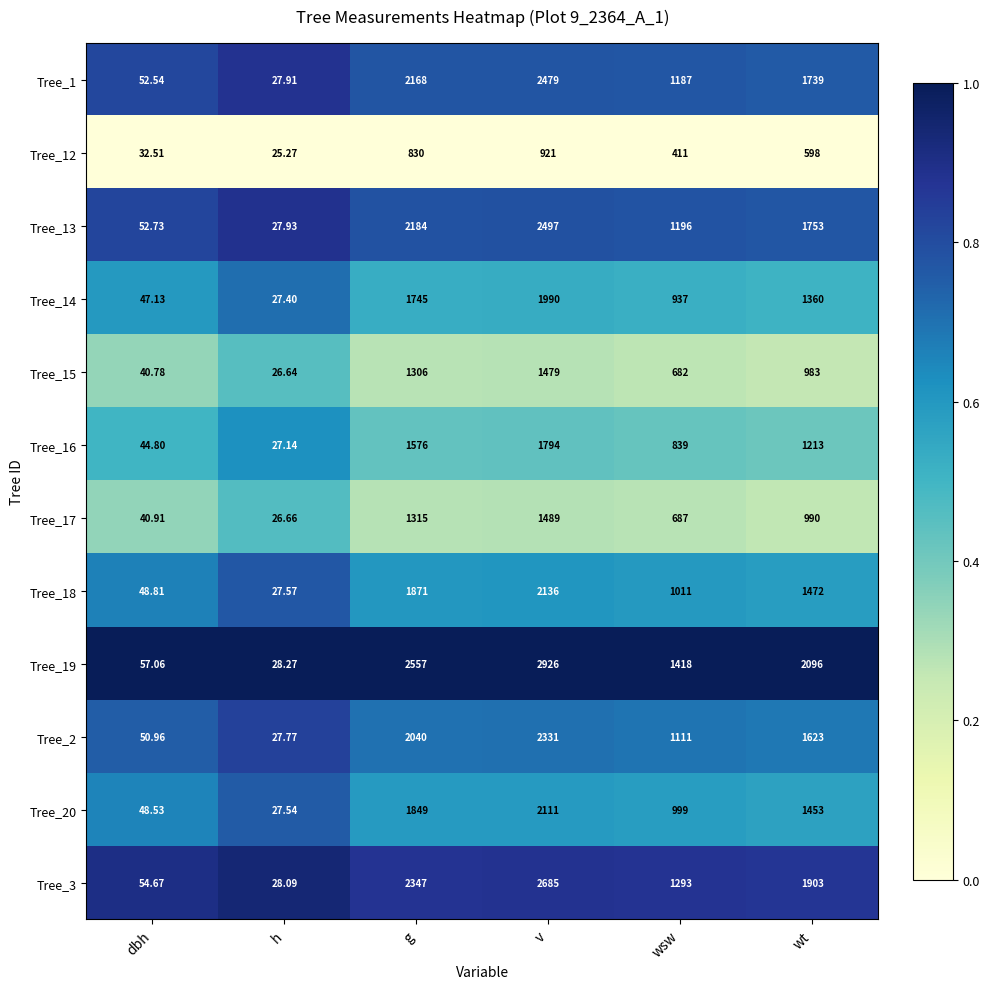

List the labels in order of Tree_1 value, smallest first.

h, dbh, wsw, wt, g, v